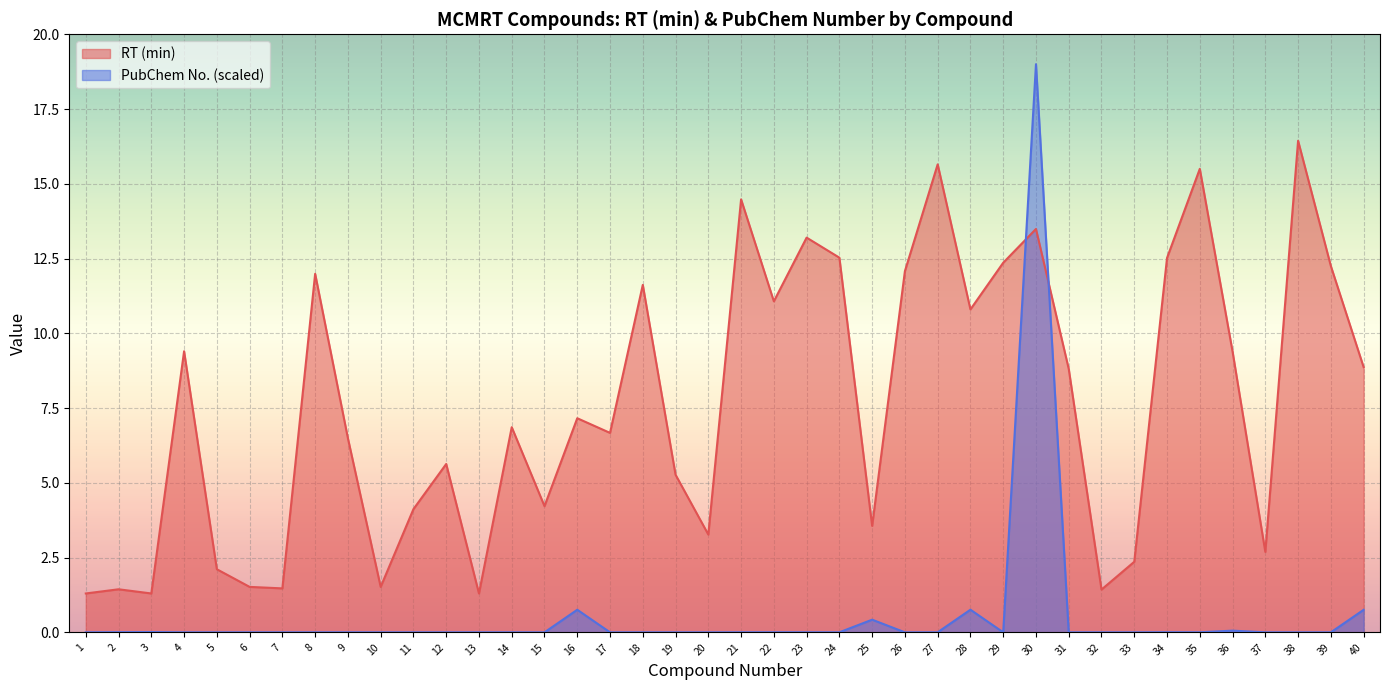

Is the value of RT (min) at 17 greater than the value of Pubchem Number (x1000) at 19?

Yes